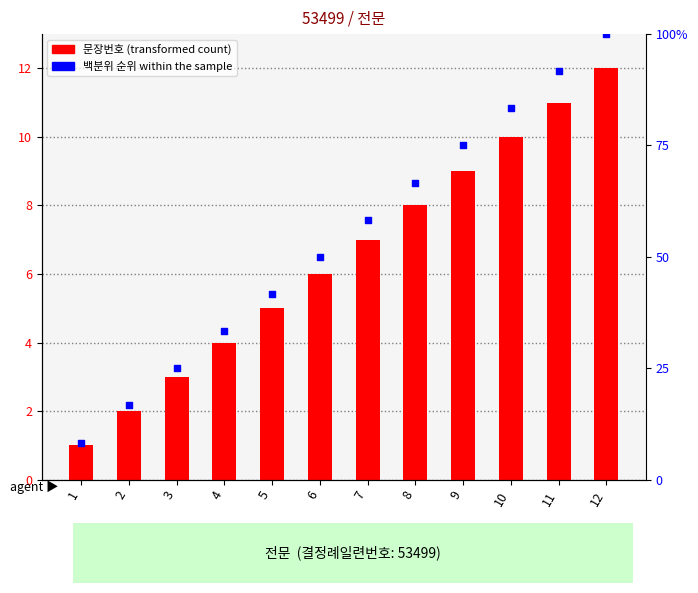

Which series reaches the maximum Y coordinate?

백분위 순위